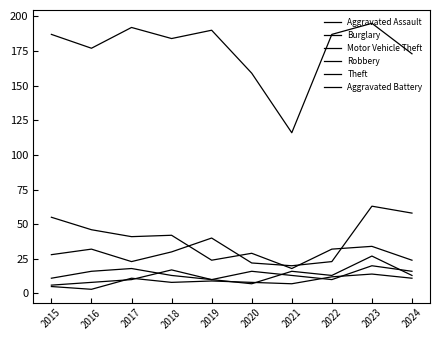

What is the total value across all series at 2022?

277